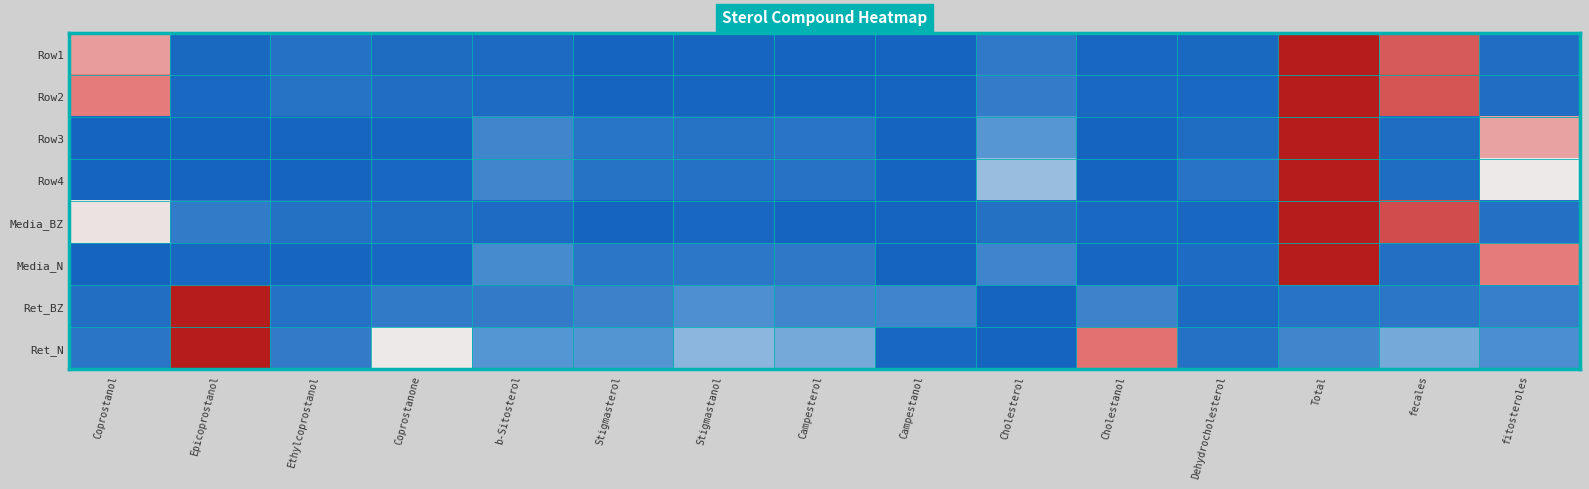

Reading right to left, list all the values displayed in this chart.

Row1: fitosteroles=0.1	fecales=0.7	Total=1.0	Dehydrocholesterol=0.0	Cholestanol=0.0	Cholesterol=0.1	Campestanol=0.0	Campesterol=0.0	Stigmastanol=0.0	Stigmasterol=0.0	b-Sitosterol=0.0	Coprostanone=0.0	Ethylcoprostanol=0.1	Epicoprostanol=0.0	Coprostanol=0.6
Row2: fitosteroles=0.1	fecales=0.8	Total=1.0	Dehydrocholesterol=0.0	Cholestanol=0.0	Cholesterol=0.2	Campestanol=0.0	Campesterol=0.0	Stigmastanol=0.0	Stigmasterol=0.0	b-Sitosterol=0.0	Coprostanone=0.1	Ethylcoprostanol=0.1	Epicoprostanol=0.0	Coprostanol=0.6
Row3: fitosteroles=0.6	fecales=0.1	Total=1.0	Dehydrocholesterol=0.1	Cholestanol=0.0	Cholesterol=0.3	Campestanol=0.0	Campesterol=0.1	Stigmastanol=0.1	Stigmasterol=0.1	b-Sitosterol=0.2	Coprostanone=0.0	Ethylcoprostanol=0.0	Epicoprostanol=0.0	Coprostanol=0.0
Row4: fitosteroles=0.5	fecales=0.1	Total=1.0	Dehydrocholesterol=0.1	Cholestanol=0.0	Cholesterol=0.4	Campestanol=0.0	Campesterol=0.1	Stigmastanol=0.1	Stigmasterol=0.1	b-Sitosterol=0.2	Coprostanone=0.0	Ethylcoprostanol=0.0	Epicoprostanol=0.0	Coprostanol=0.0
Media_BZ: fitosteroles=0.1	fecales=0.8	Total=1.0	Dehydrocholesterol=0.0	Cholestanol=0.0	Cholesterol=0.1	Campestanol=0.0	Campesterol=0.0	Stigmastanol=0.0	Stigmasterol=0.0	b-Sitosterol=0.0	Coprostanone=0.1	Ethylcoprostanol=0.1	Epicoprostanol=0.1	Coprostanol=0.5
Media_N: fitosteroles=0.6	fecales=0.1	Total=1.0	Dehydrocholesterol=0.0	Cholestanol=0.0	Cholesterol=0.2	Campestanol=0.0	Campesterol=0.1	Stigmastanol=0.1	Stigmasterol=0.1	b-Sitosterol=0.2	Coprostanone=0.0	Ethylcoprostanol=0.0	Epicoprostanol=0.0	Coprostanol=0.0
Ret_BZ: fitosteroles=0.2	fecales=0.1	Total=0.1	Dehydrocholesterol=0.0	Cholestanol=0.2	Cholesterol=0.0	Campestanol=0.2	Campesterol=0.2	Stigmastanol=0.3	Stigmasterol=0.2	b-Sitosterol=0.1	Coprostanone=0.1	Ethylcoprostanol=0.1	Epicoprostanol=1.0	Coprostanol=0.1
Ret_N: fitosteroles=0.3	fecales=0.4	Total=0.2	Dehydrocholesterol=0.1	Cholestanol=0.7	Cholesterol=0.0	Campestanol=0.0	Campesterol=0.4	Stigmastanol=0.4	Stigmasterol=0.3	b-Sitosterol=0.3	Coprostanone=0.5	Ethylcoprostanol=0.2	Epicoprostanol=1.0	Coprostanol=0.1